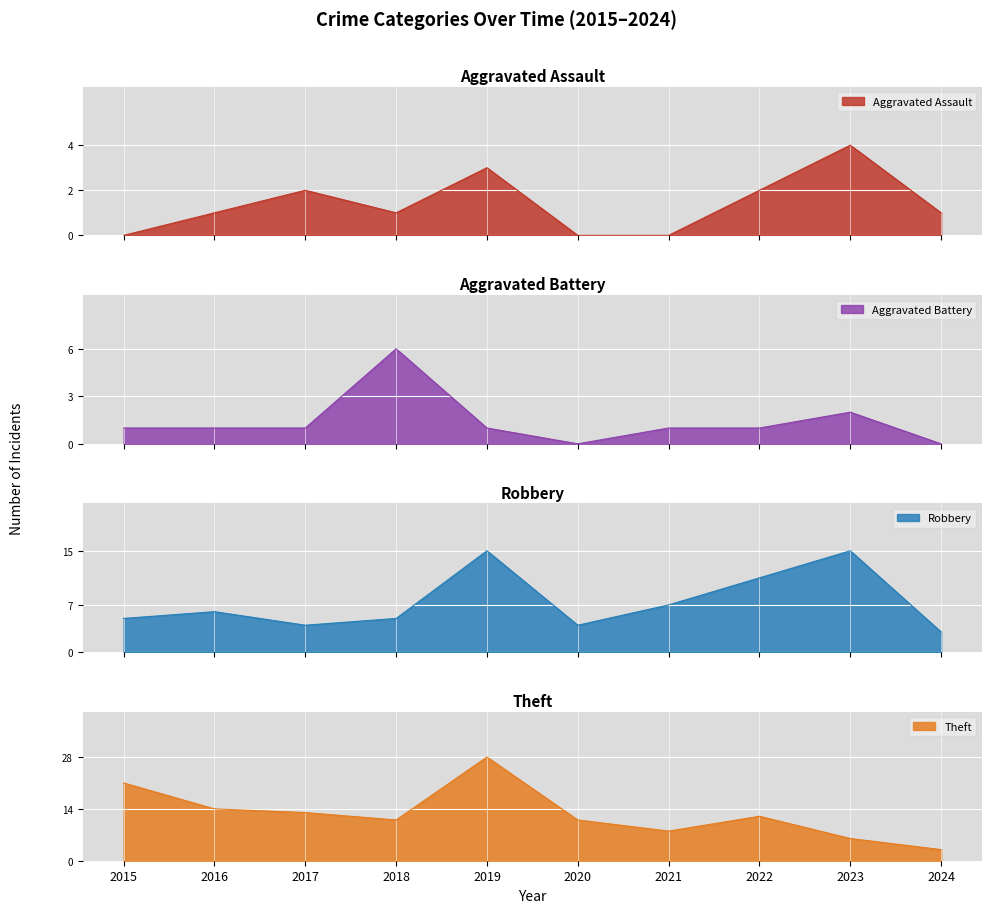

What is the minimum value for Robbery?

3